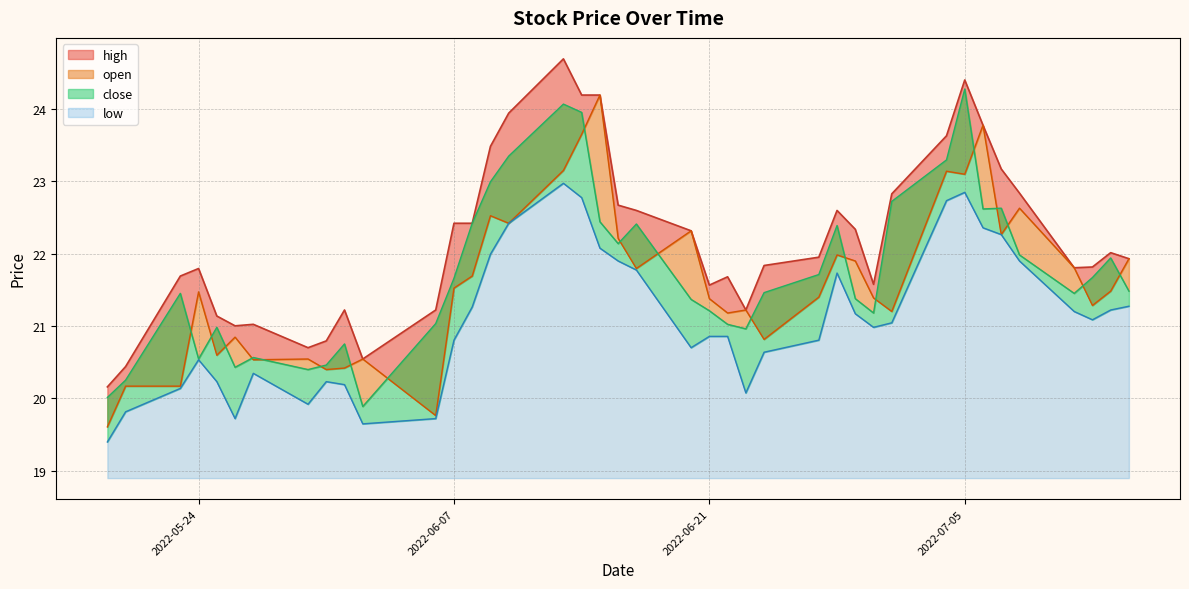

Where is low nearest to the value 21?

2022-06-30